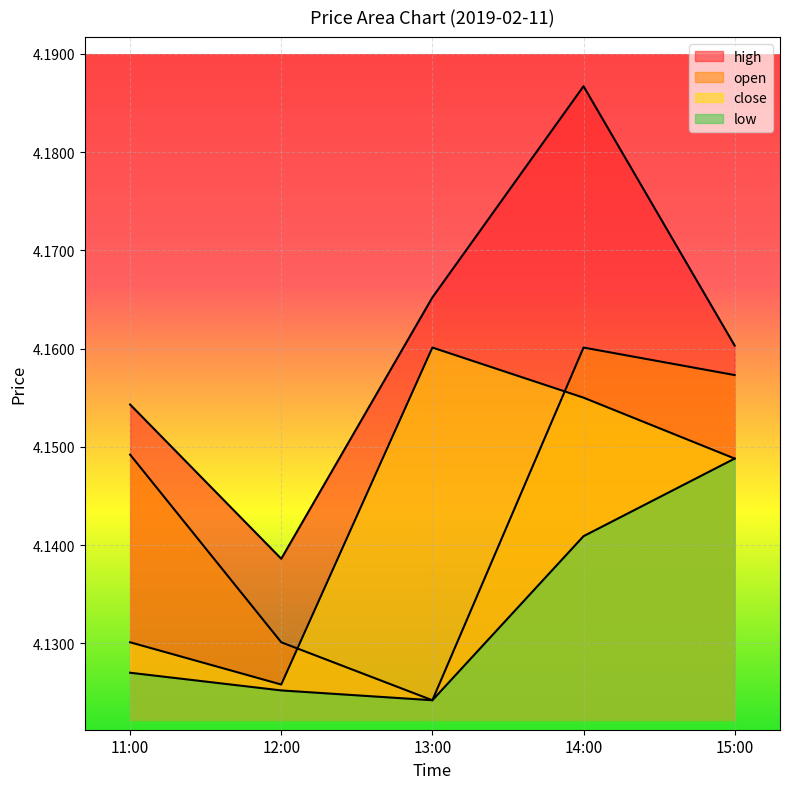

True or false: close and open intersect in this chart.

True